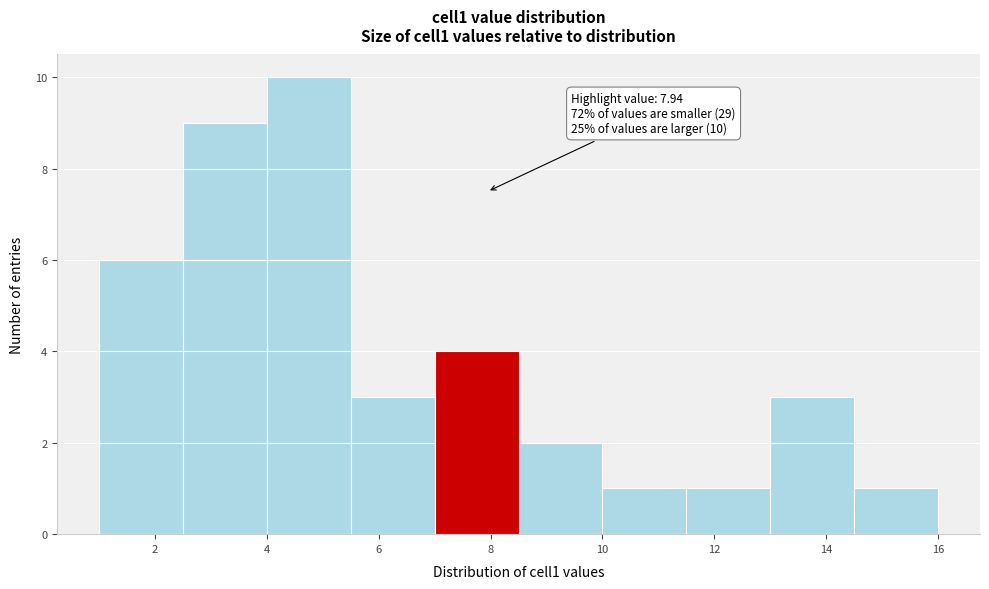

Which range on the x-axis has the tallest bar?

4.0 to 5.5